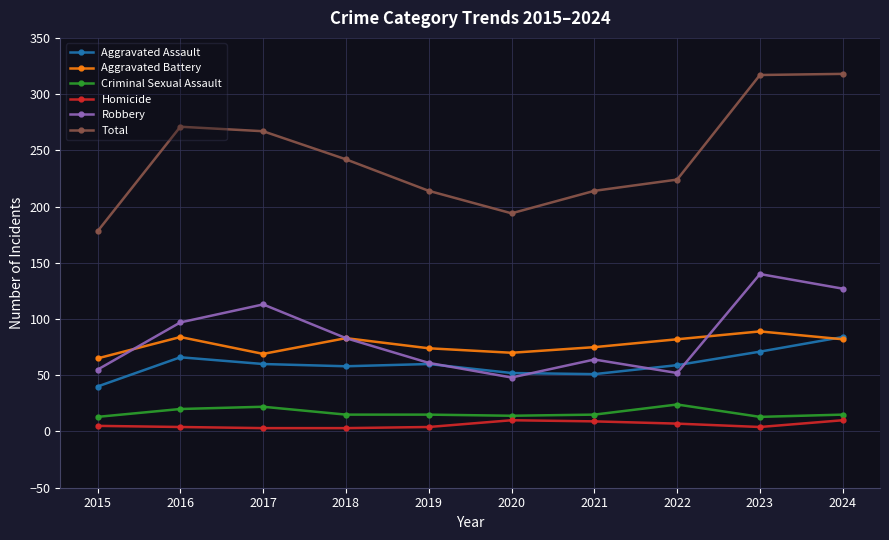

What is the maximum value for Aggravated Battery?

89